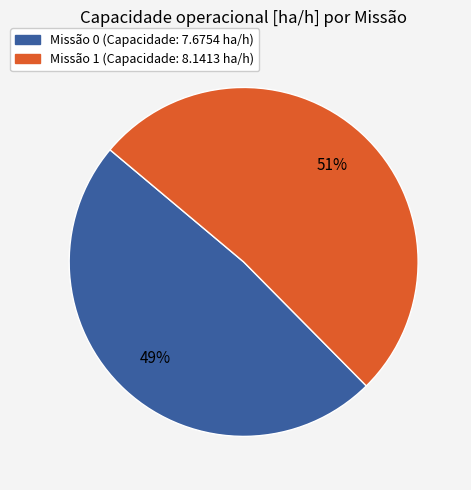

Does any single category account for the majority?

Yes